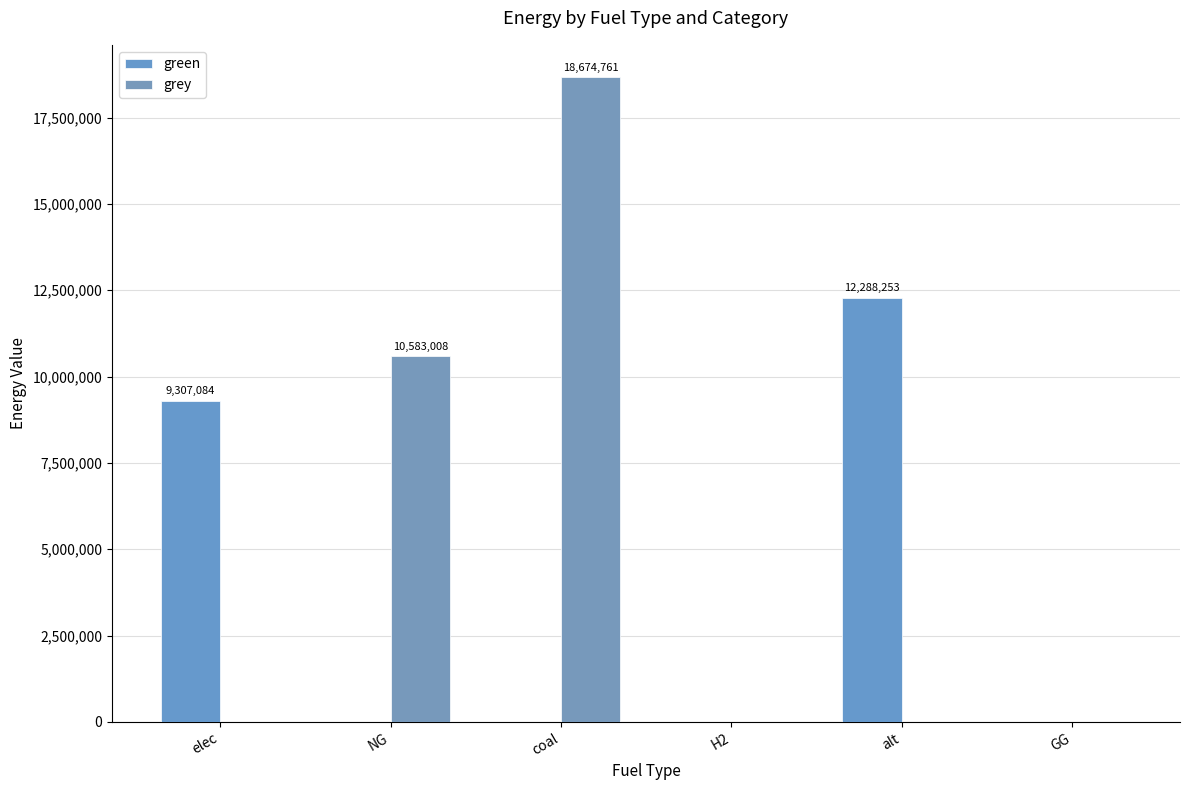

List the series in order of their peak value, lowest first.

green, grey